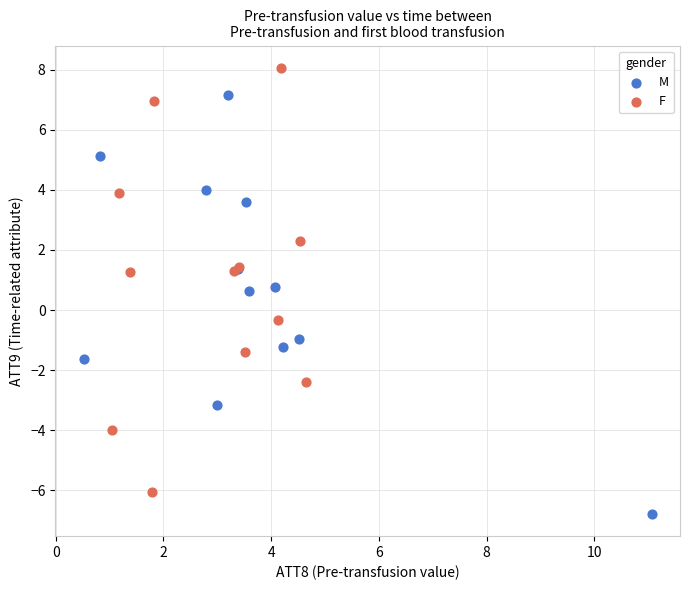

Which series reaches the minimum Y coordinate?

M